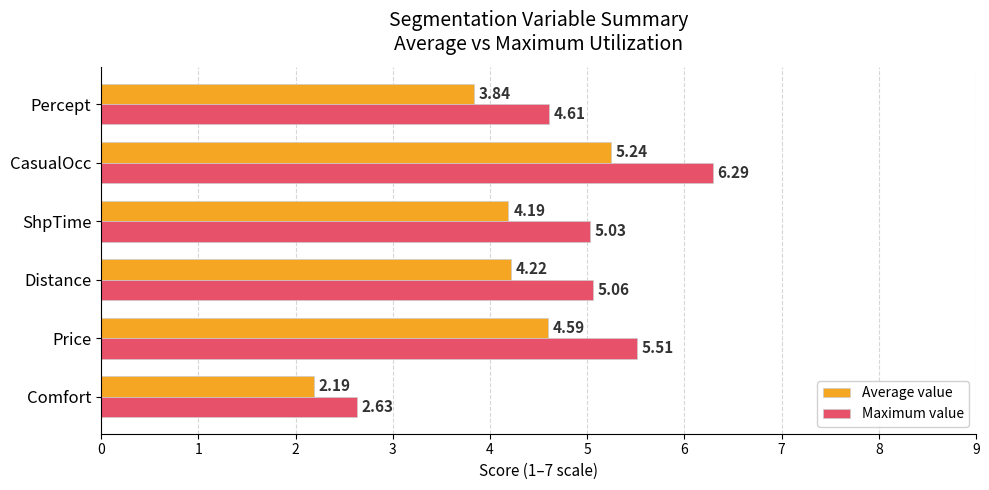

Which label corresponds to the smallest value in the chart?

Comfort